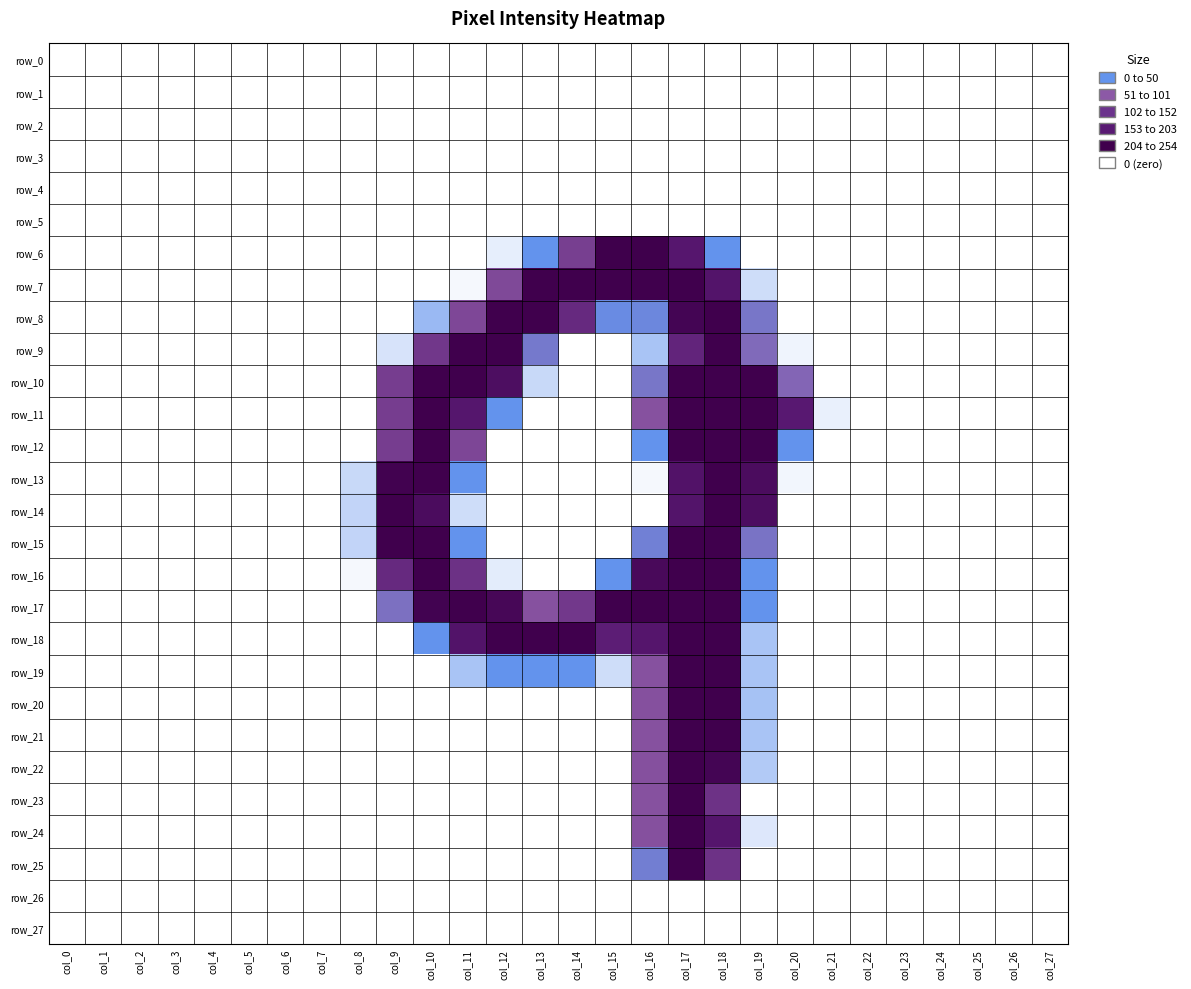

Rank the categories by row_3 value from lowest to highest.

col_0, col_1, col_2, col_3, col_4, col_5, col_6, col_7, col_8, col_9, col_10, col_11, col_12, col_13, col_14, col_15, col_16, col_17, col_18, col_19, col_20, col_21, col_22, col_23, col_24, col_25, col_26, col_27